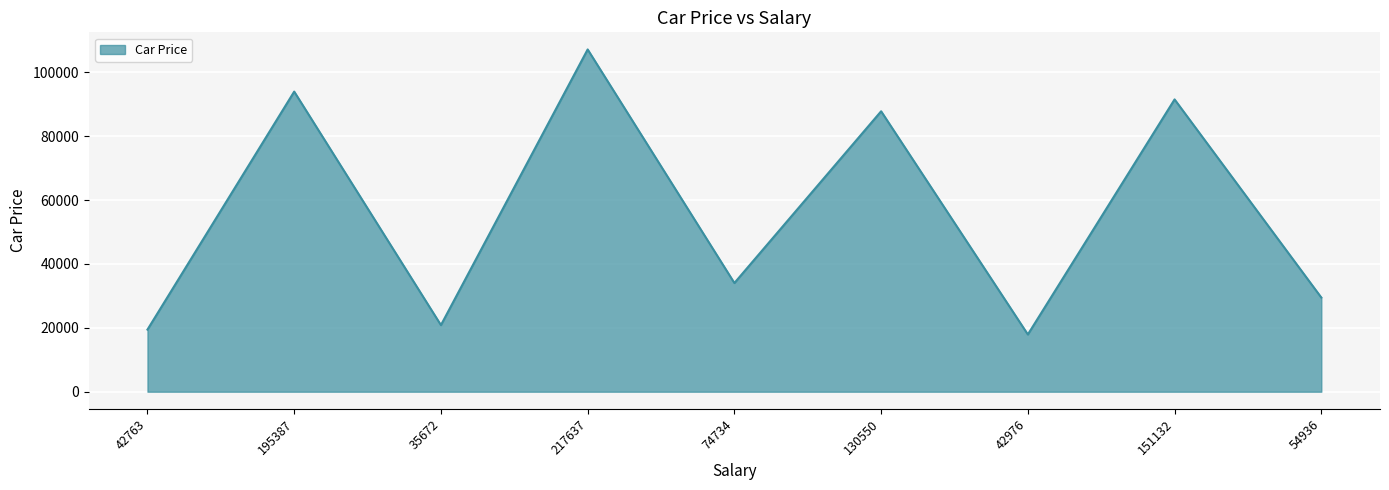

How many distinct data groups are displayed?

1